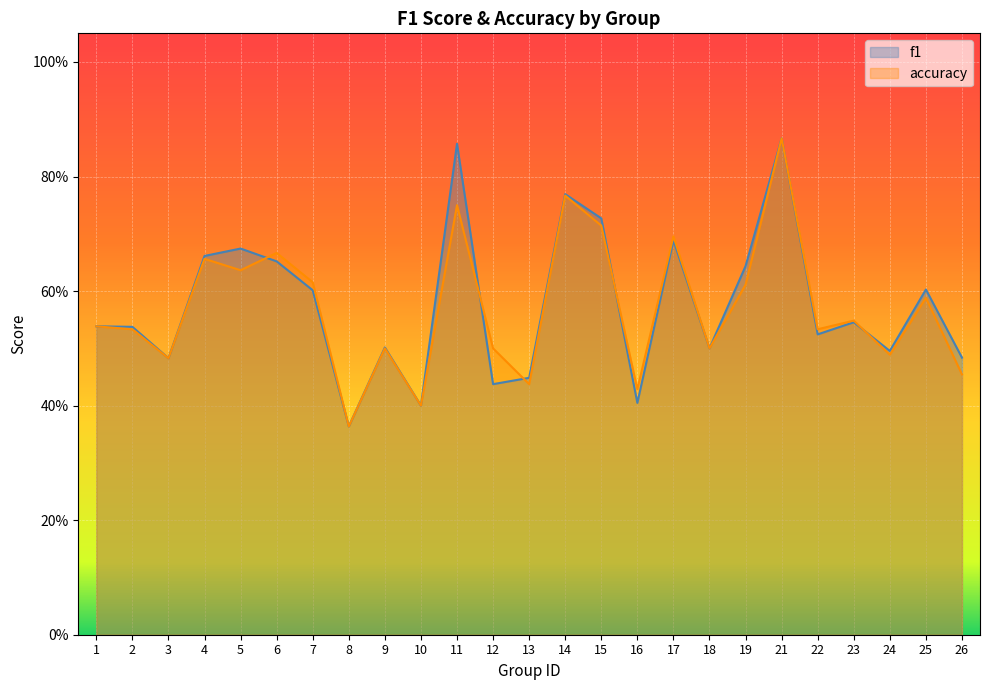

True or false: f1 has a value of 0.5 at 2.

True